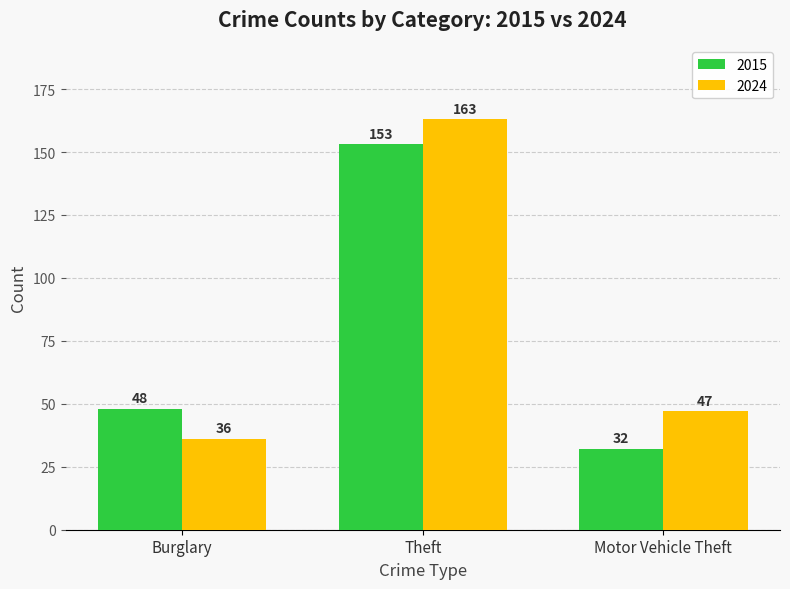

What is the difference between the maximum and second lowest values in the 2024 series?

116